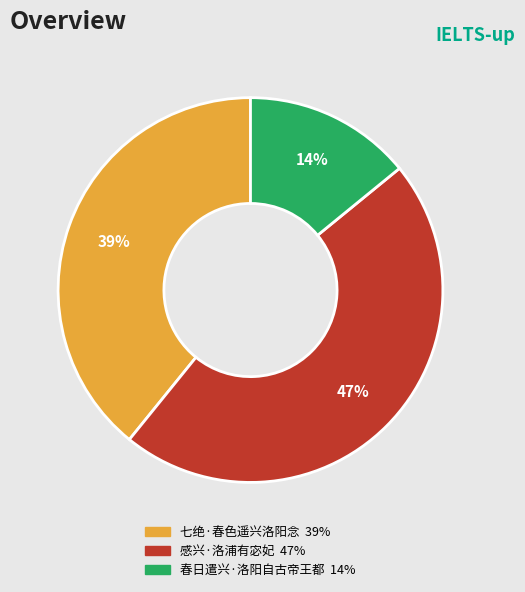

True or false: 春日遣兴·洛阳自古帝王都 accounts for 1% of the total.

False